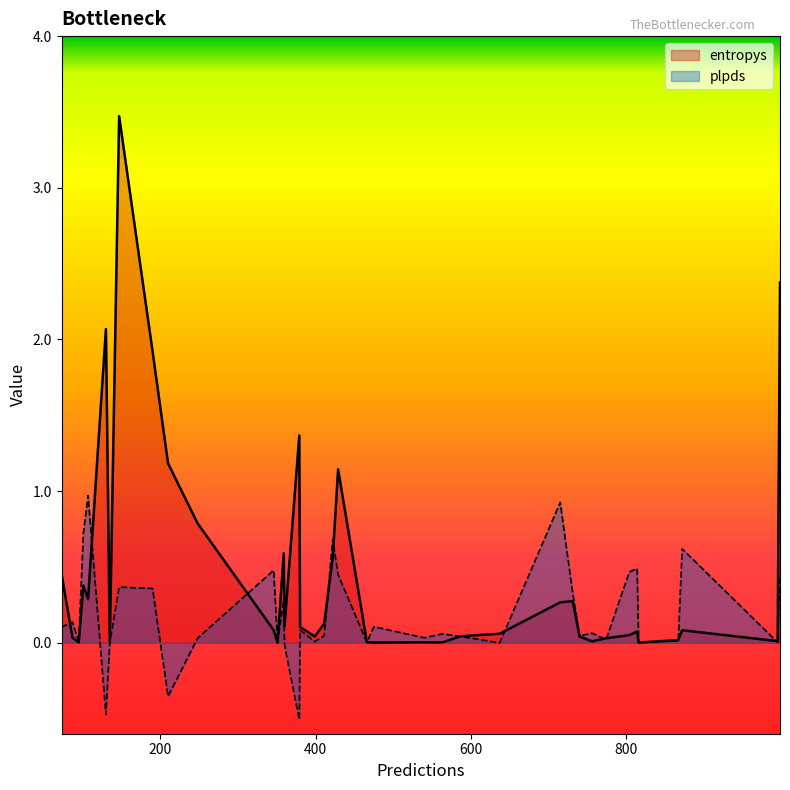

Which series has the largest range (max minus min)?

entropys